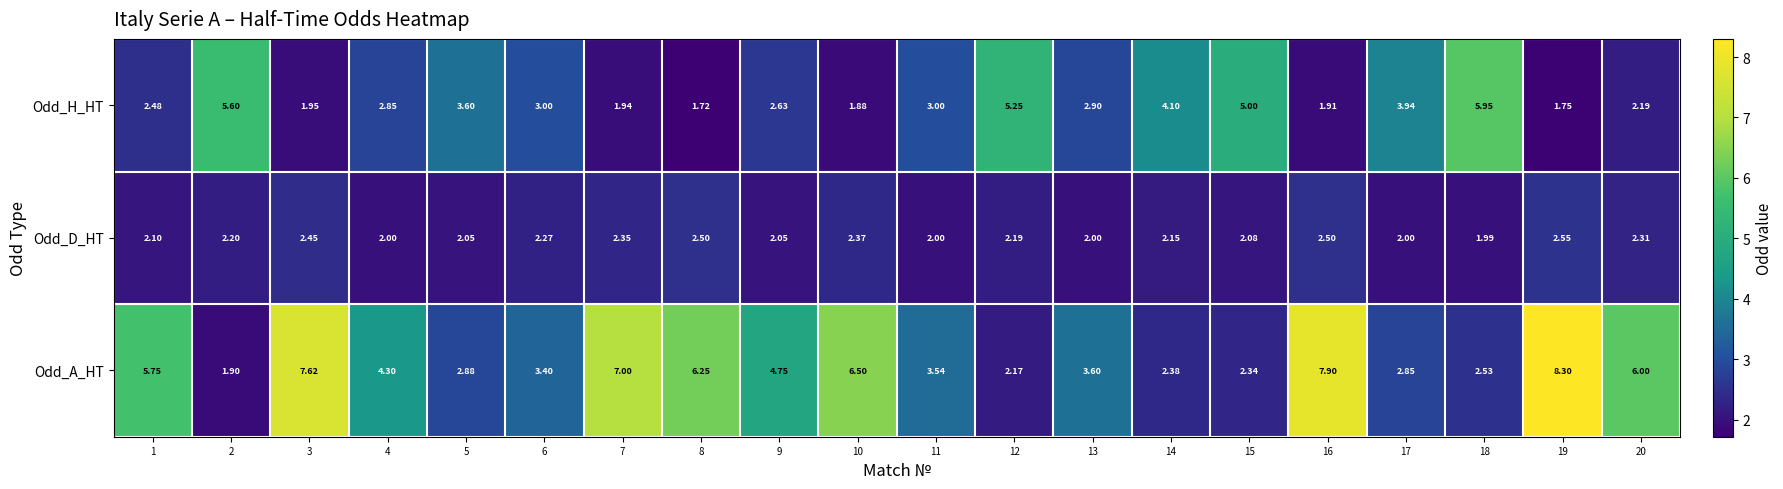

Between 17 and 18, which series saw the biggest shift?

Odd_H_HT